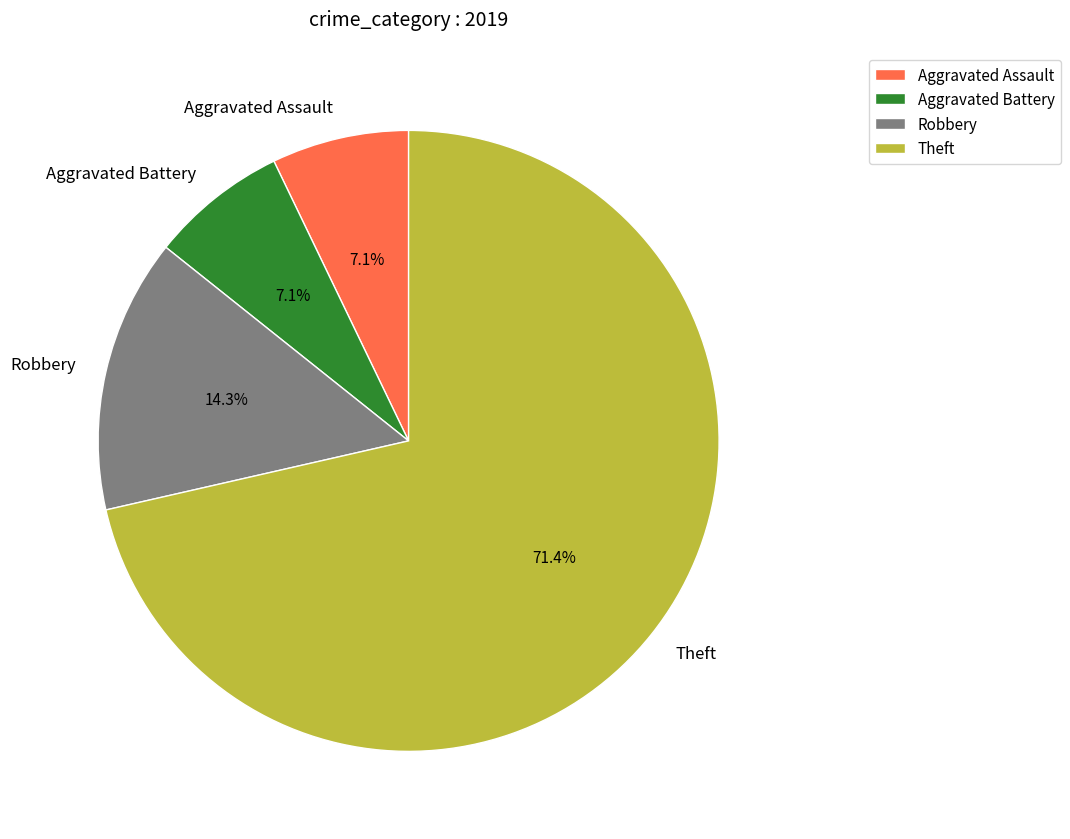

Is it true that Robbery is 14% of the pie?

True